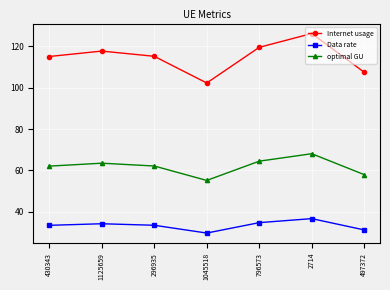

What are all the series names shown in the legend?

Internet usage, Data rate, optimal GU